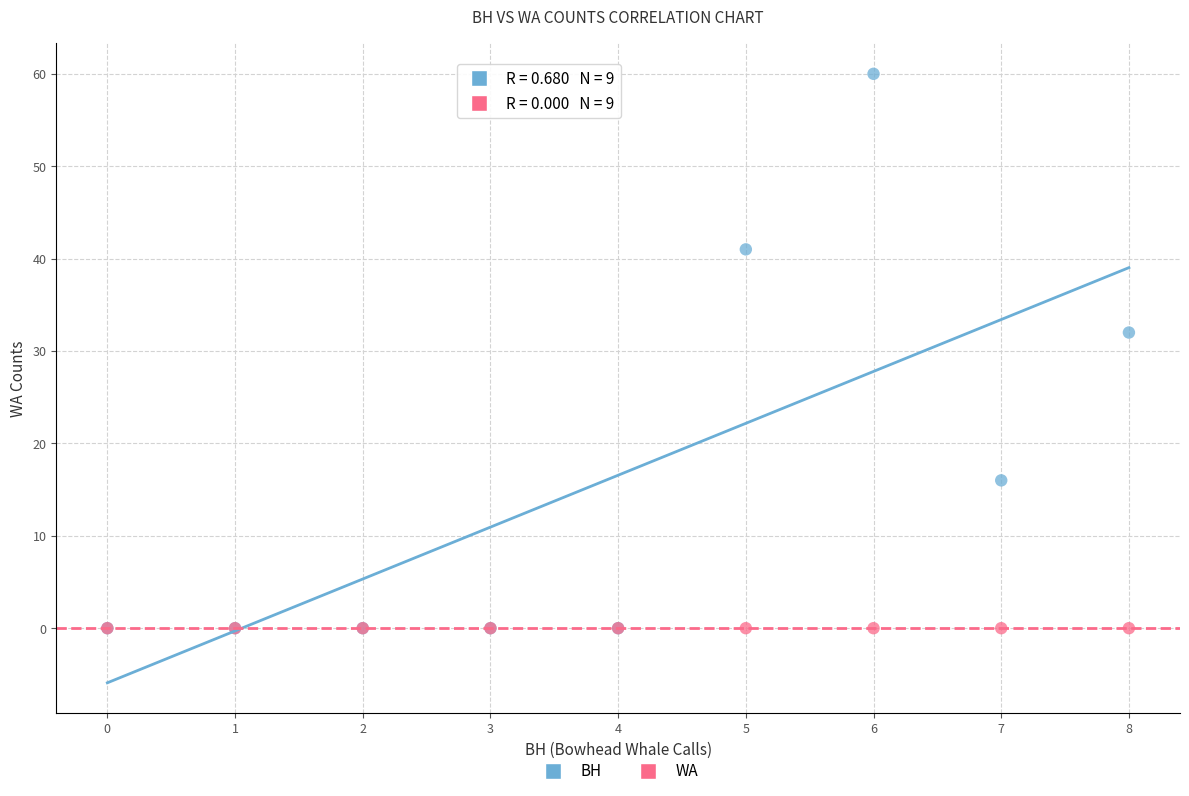

Across all series, what Y value is closest to 30?

32